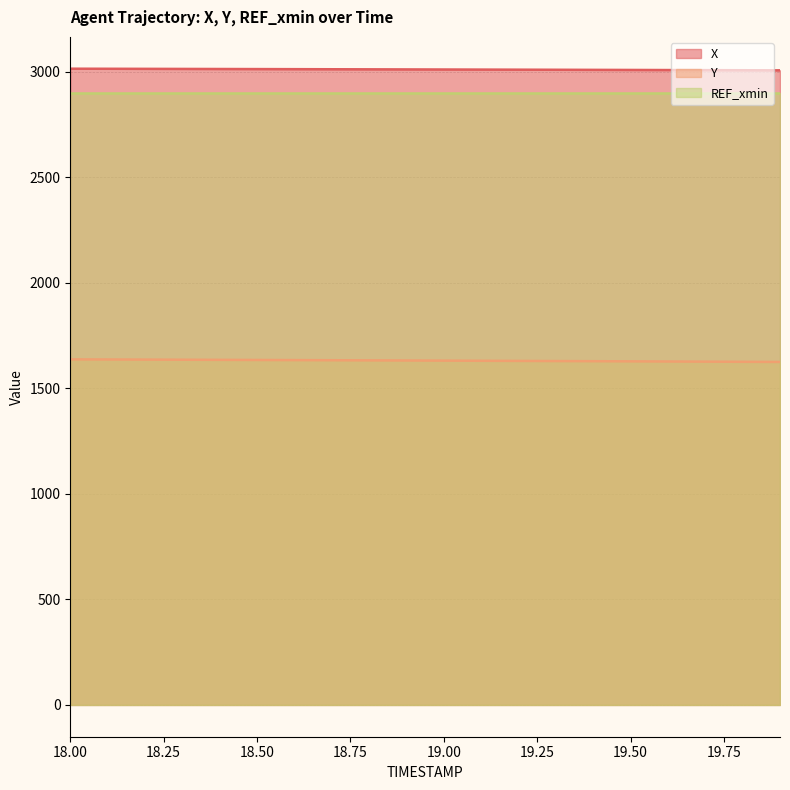

True or false: X has more than 1 points higher than both neighbors.

False